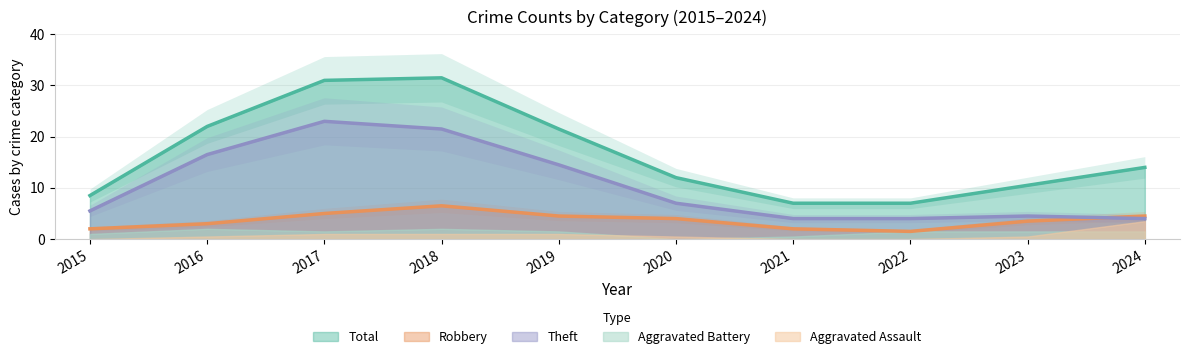

Is it true that Aggravated Assault equals 3 at 2022?

False